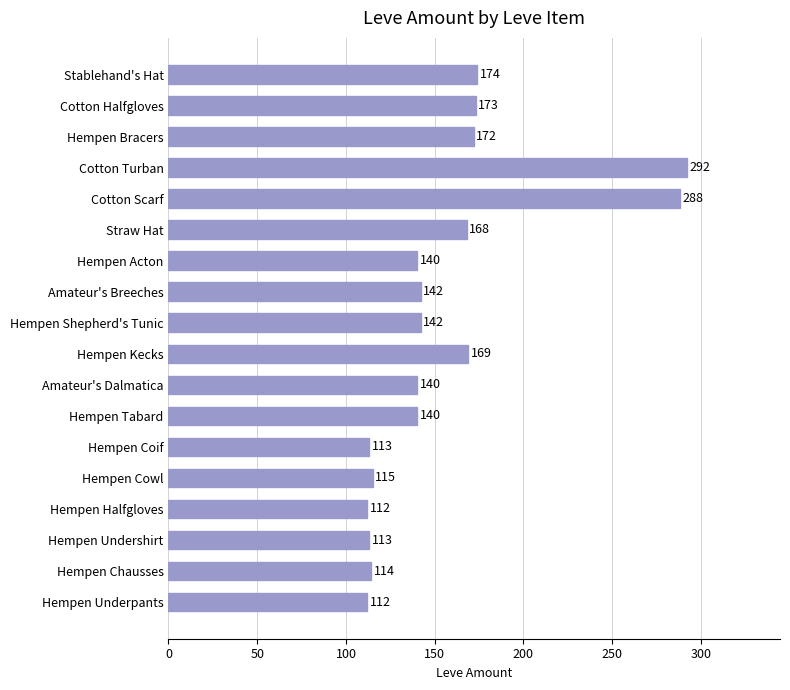

What is the difference between the second highest and second lowest values?

176